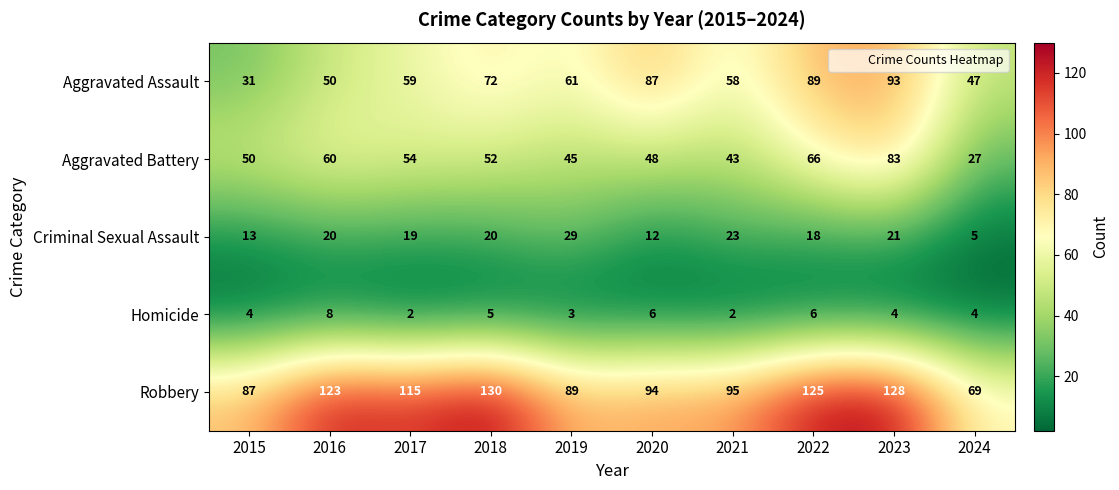

The value of Homicide at 2021 is 3. True or false?

False